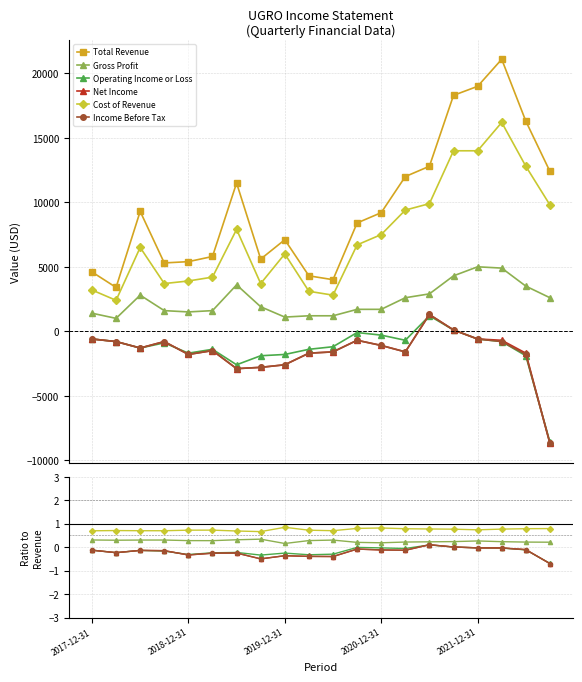

Is this an area chart (filled region under the line)?

No